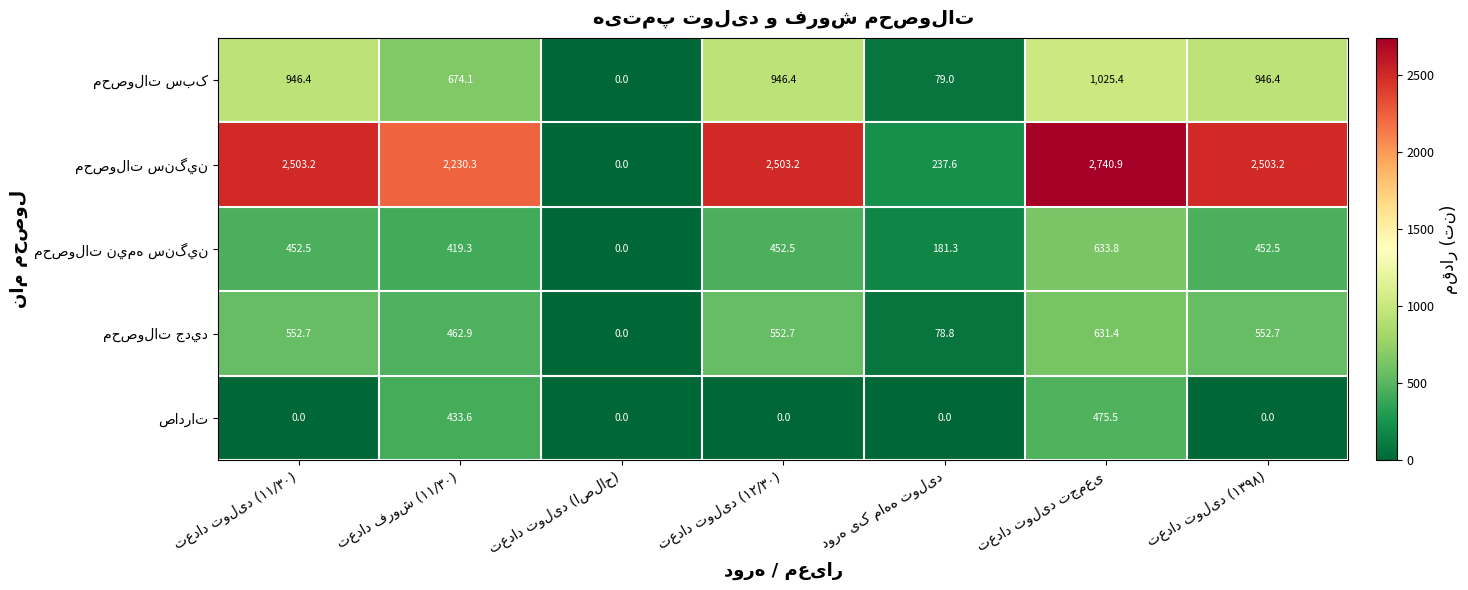

At how many categories does at least one series exceed 22?

6